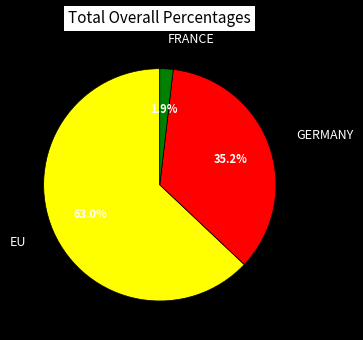

Rank the categories by value from highest to lowest.

EU, GERMANY, FRANCE